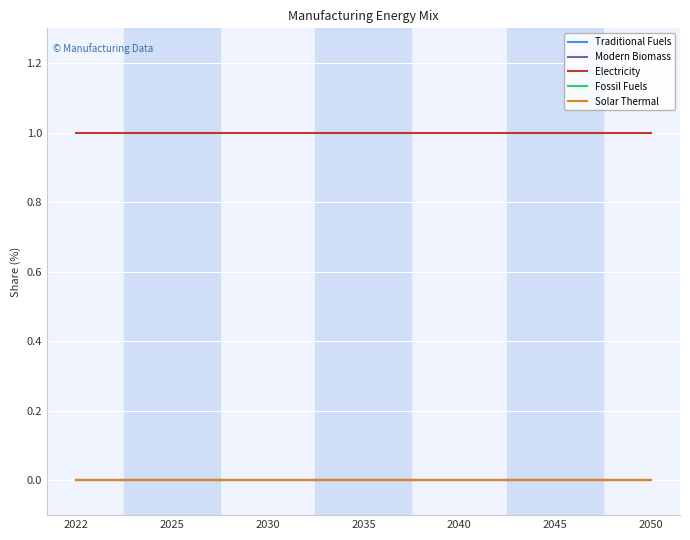

True or false: Electricity and Traditional Fuels intersect in this chart.

False